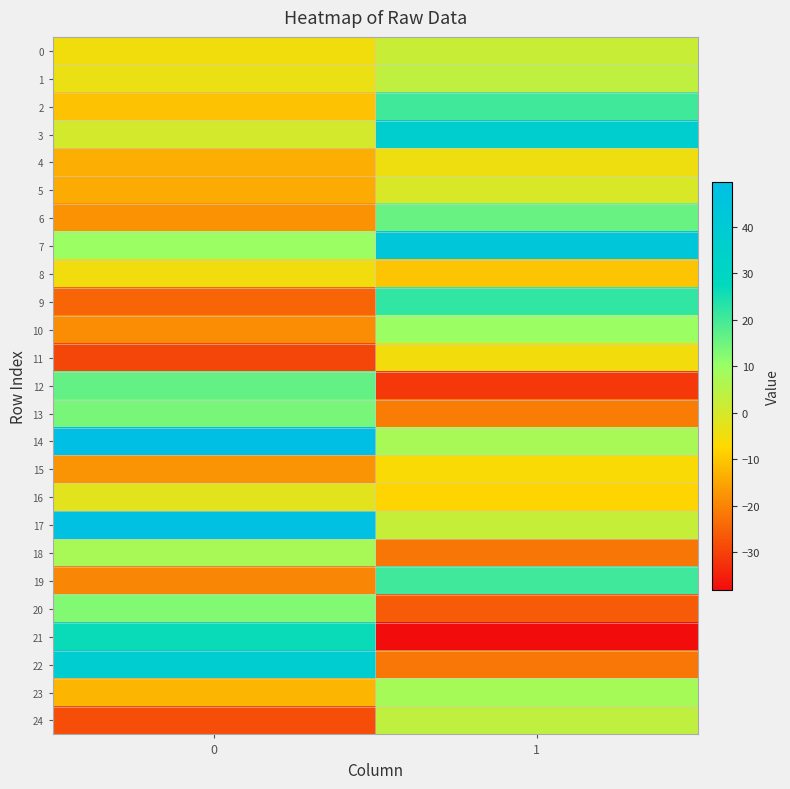

Which has a higher value, 0 or 1?

1